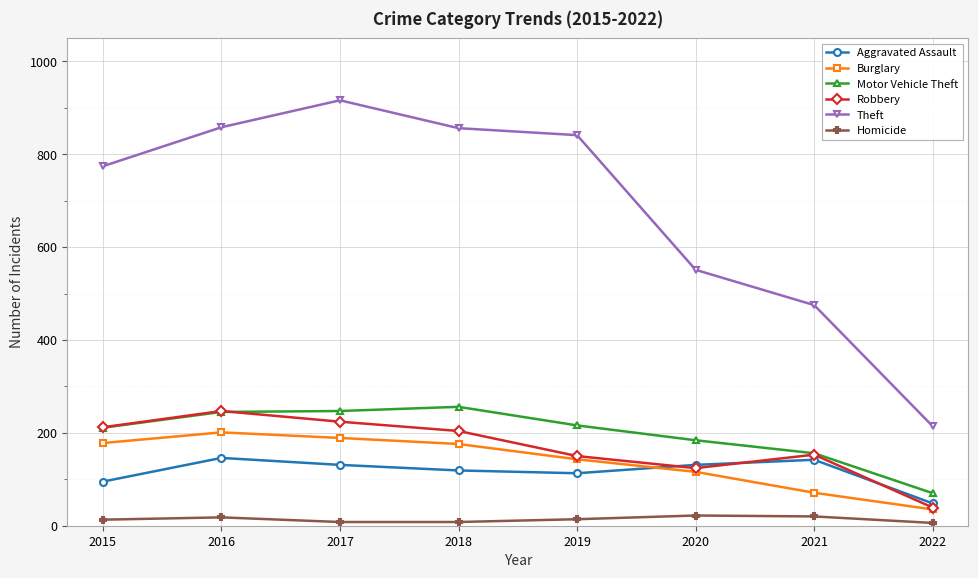

How many categories are shown in the chart?

8